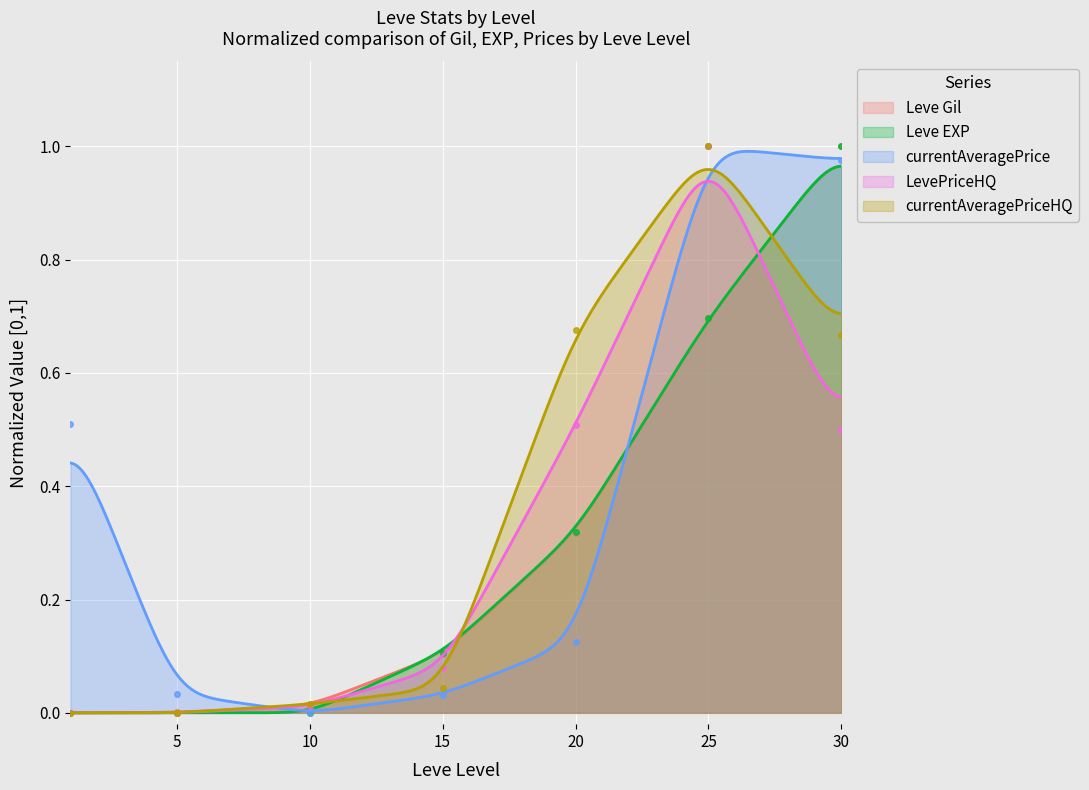

True or false: currentAveragePrice has more than 2 interior local peaks.

False